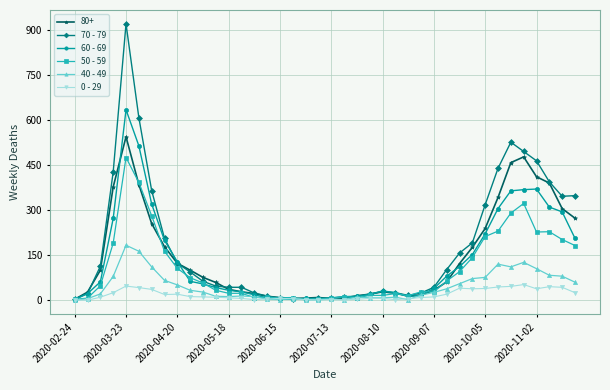

Which series has the largest range (max minus min)?

70 - 79